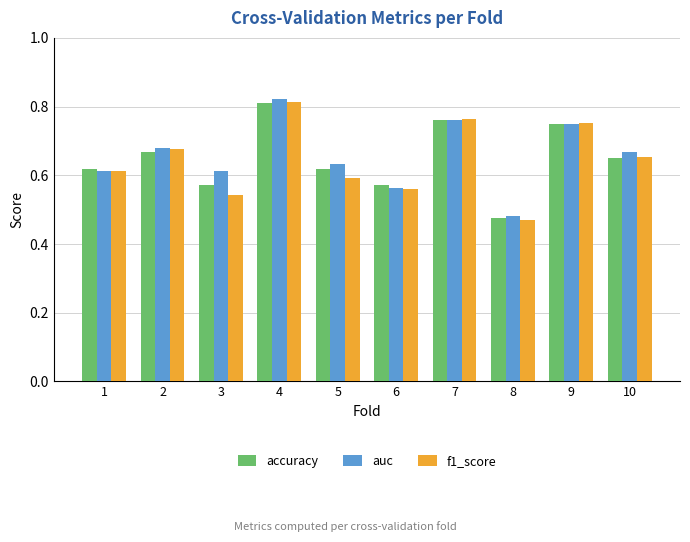

The value of accuracy at 7 is 0.8. True or false?

True